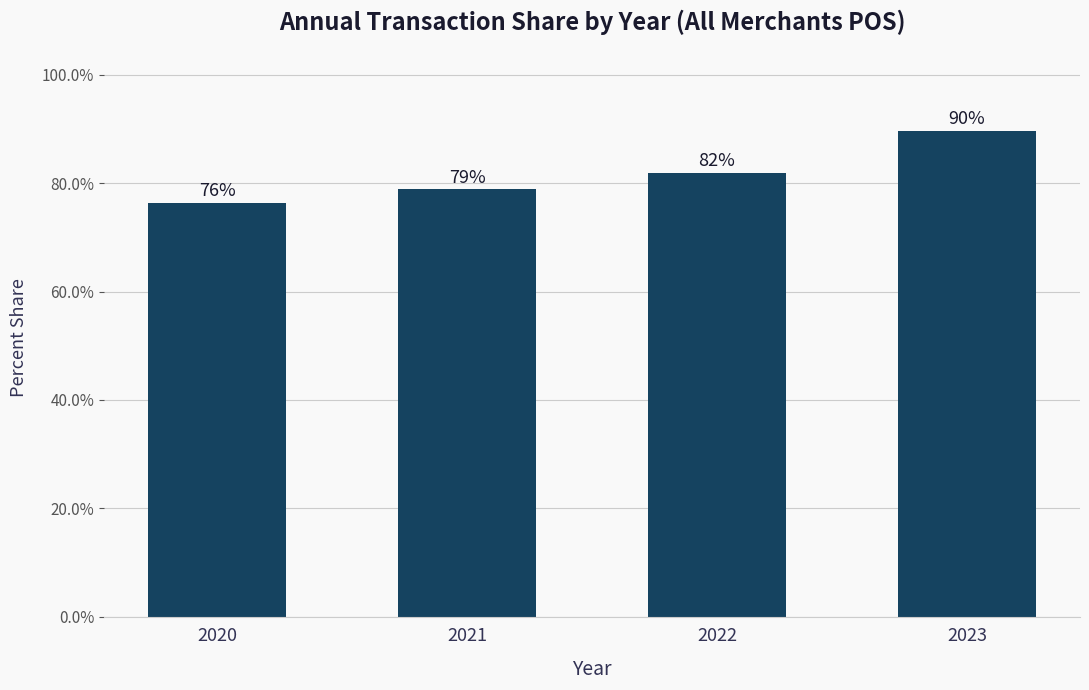

What is the average value?

81.7